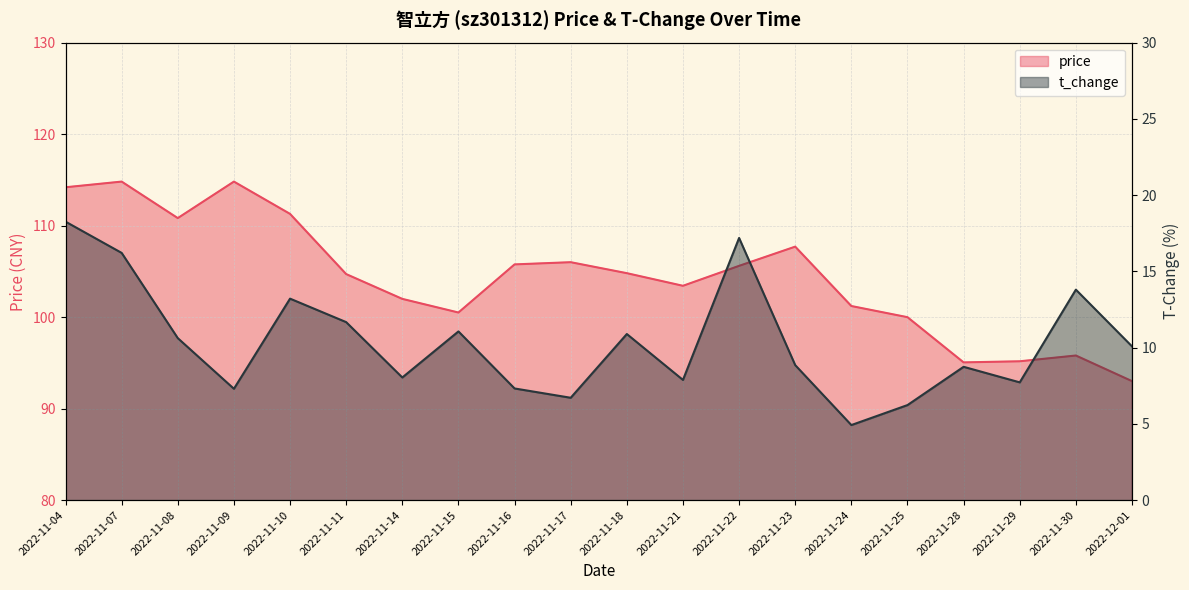

The t_change series shows 3.4 at 2022-11-21. True or false?

False